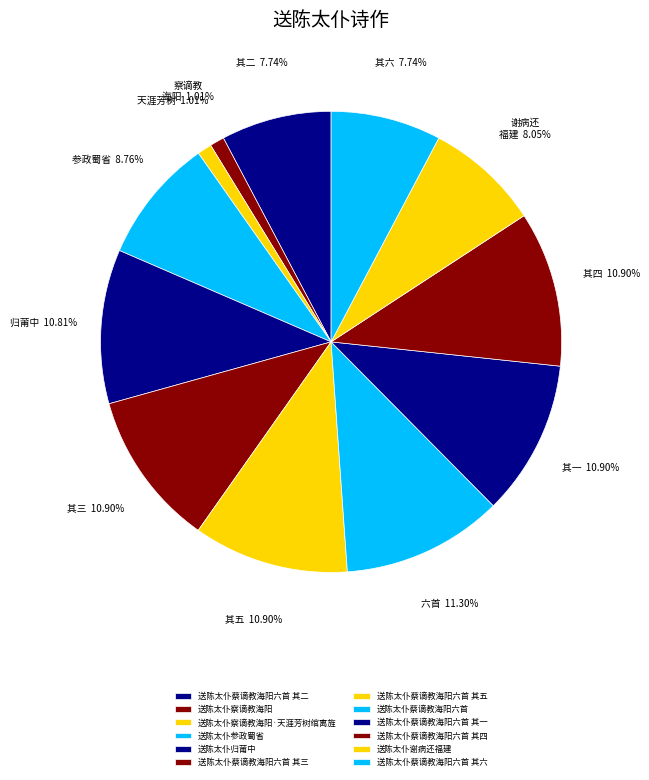

The 送陈太仆察谪教海阳 slice represents 1% of the pie. True or false?

True